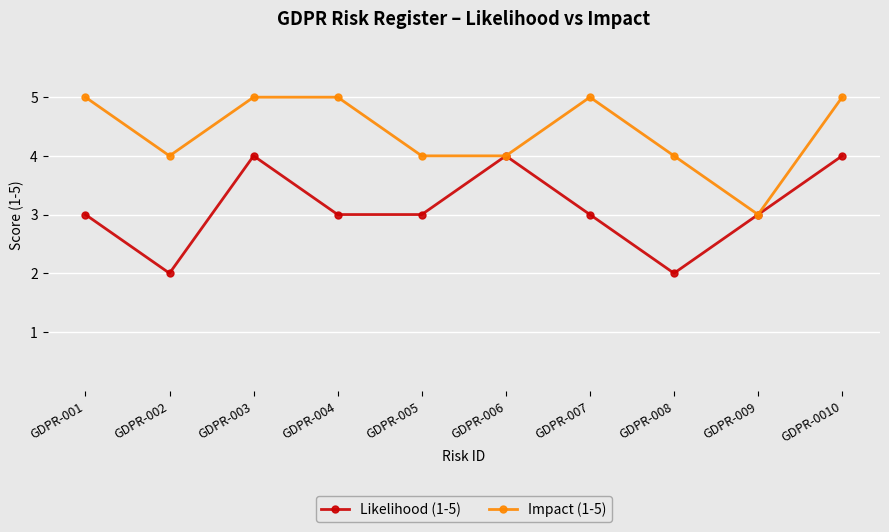

The value of Likelihood (1-5) at GDPR-005 is 1. True or false?

False